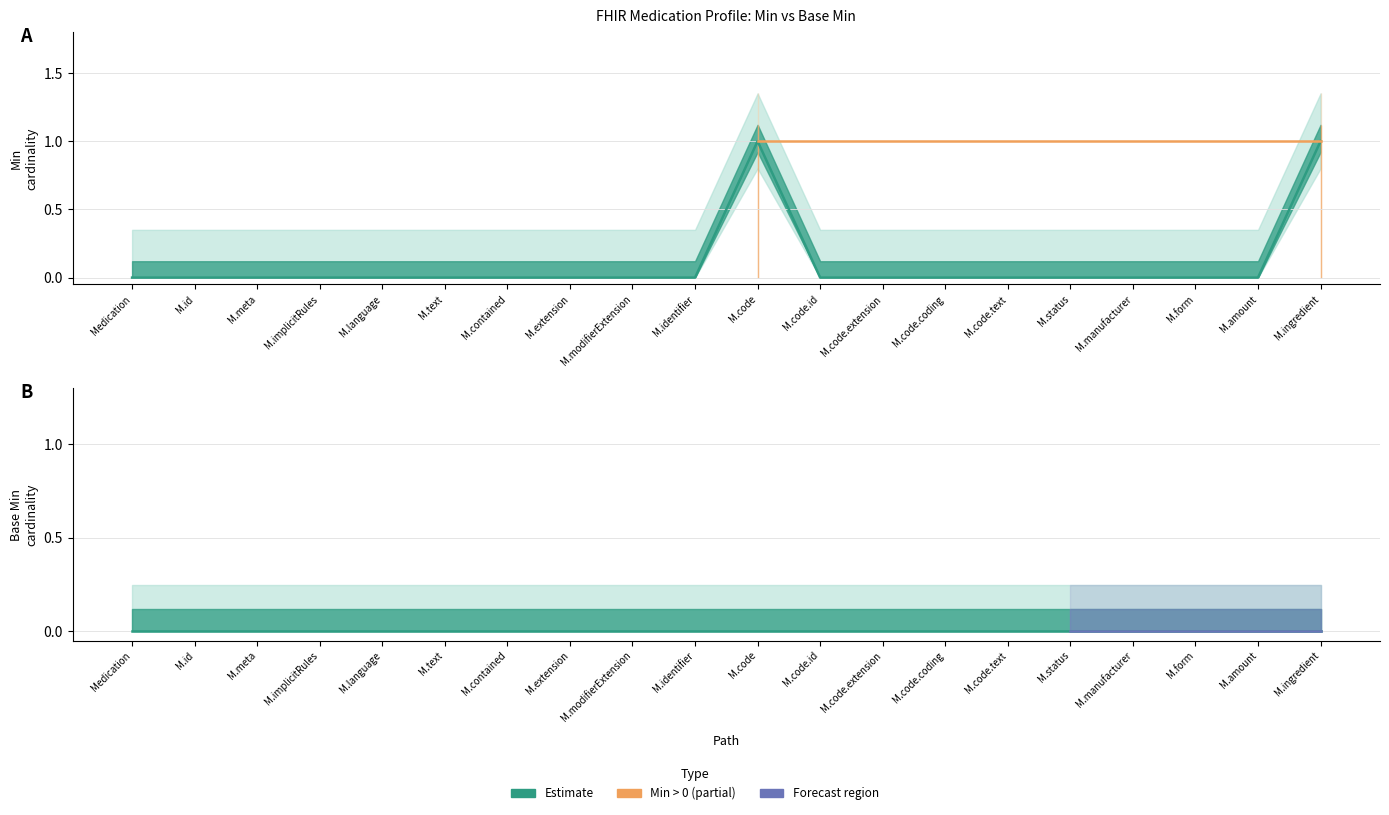

Count the values in the range 0 to 1.

20